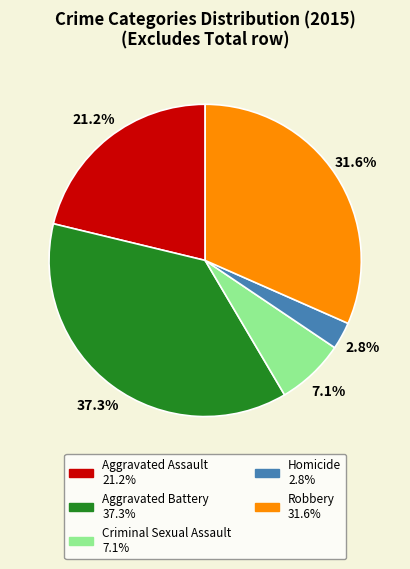

Is it true that Criminal Sexual Assault is 2% of the pie?

False